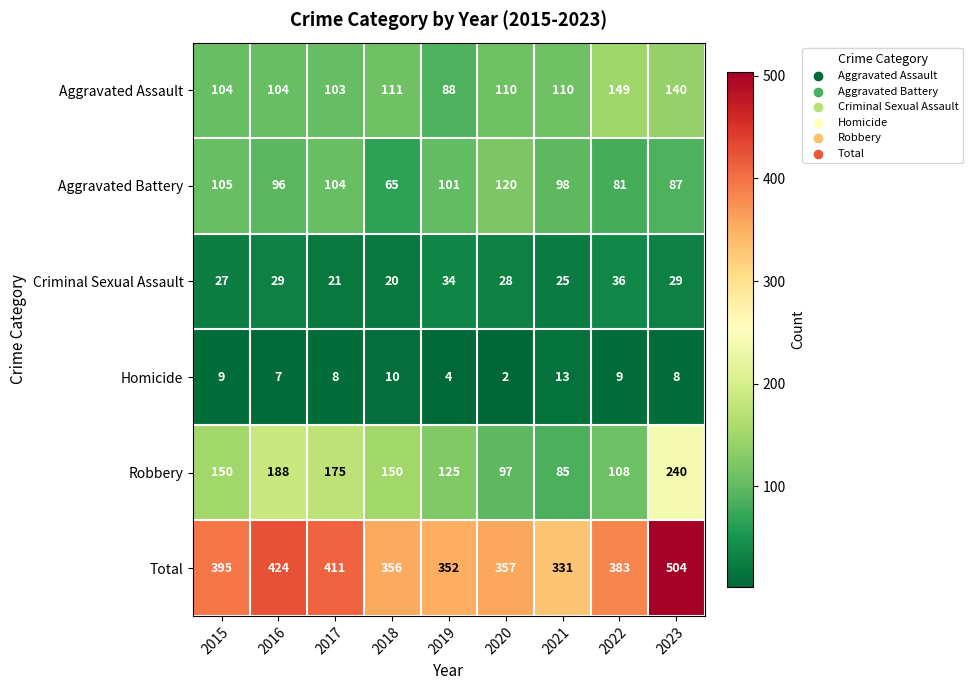

What is the difference between the second highest and minimum values in the Homicide series?

8